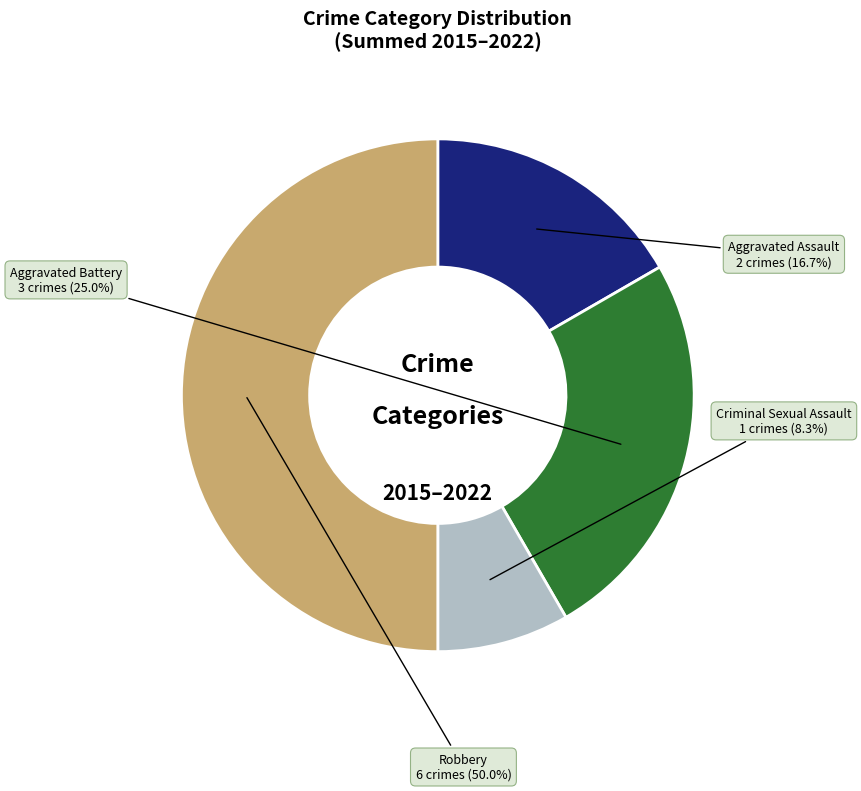

Which category has the biggest portion of the pie?

Robbery